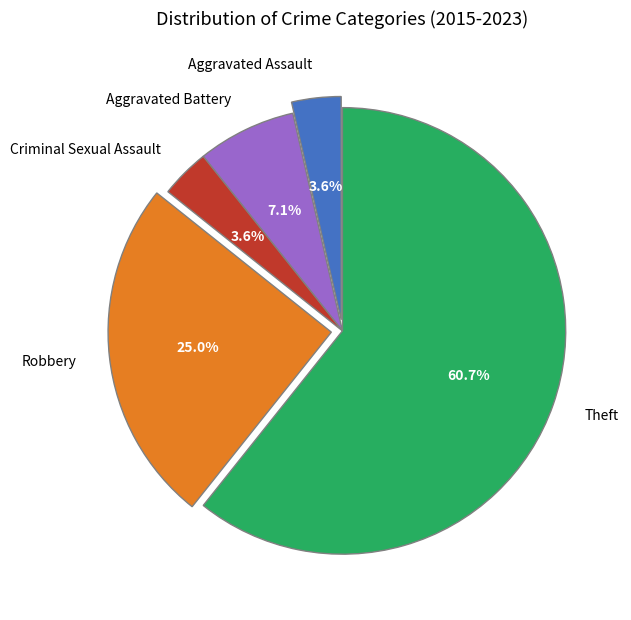

Which slice is the largest?

Theft